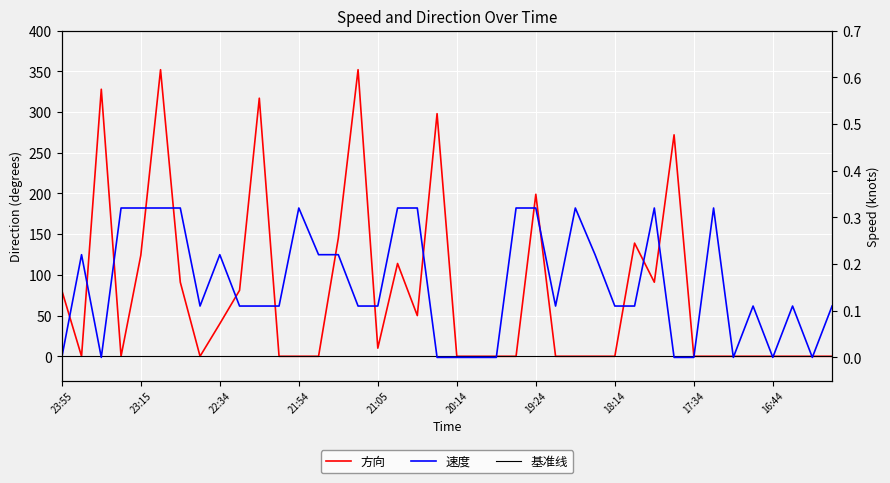

What are all the series names shown in the legend?

方向, 基准线, 速度